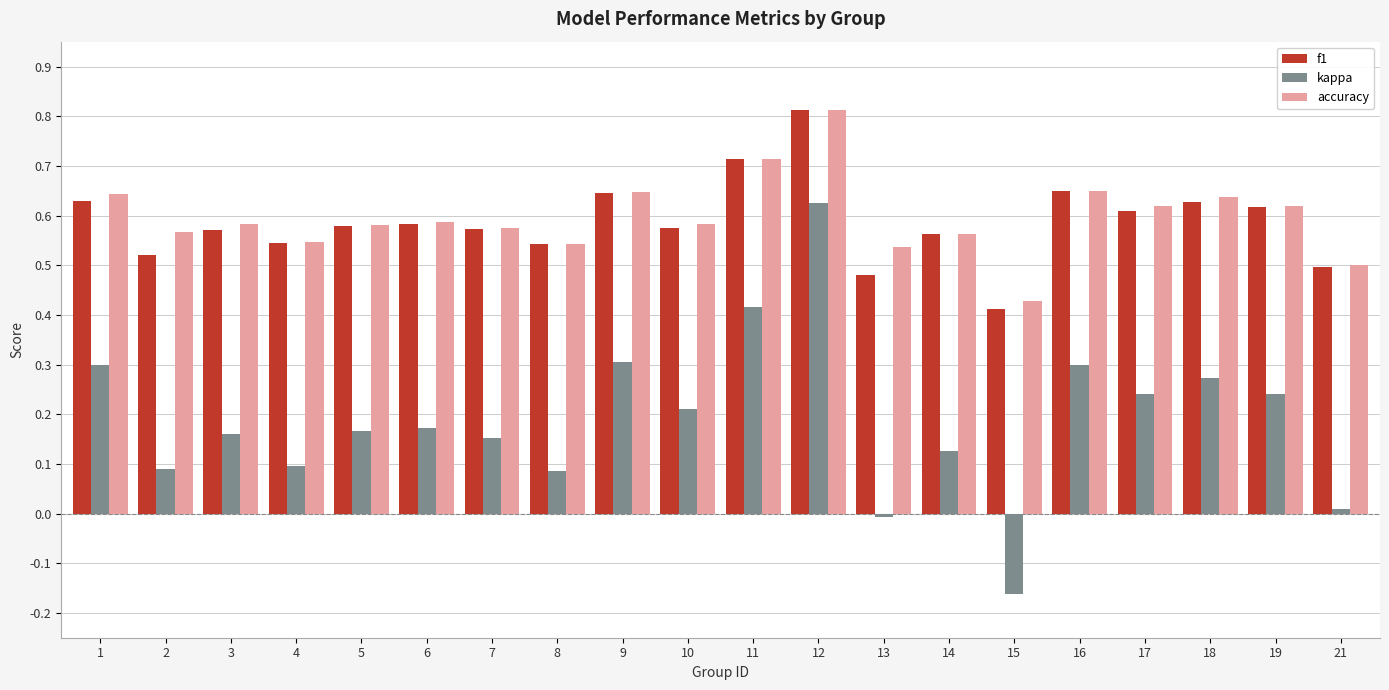

Which series has the widest spread of values?

kappa